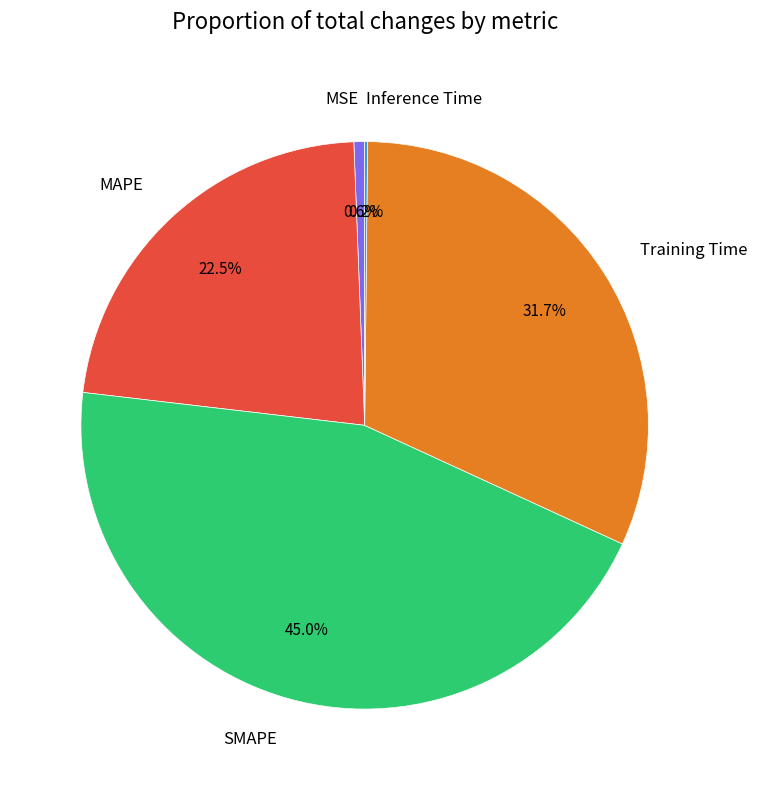

Which slice is the largest?

SMAPE